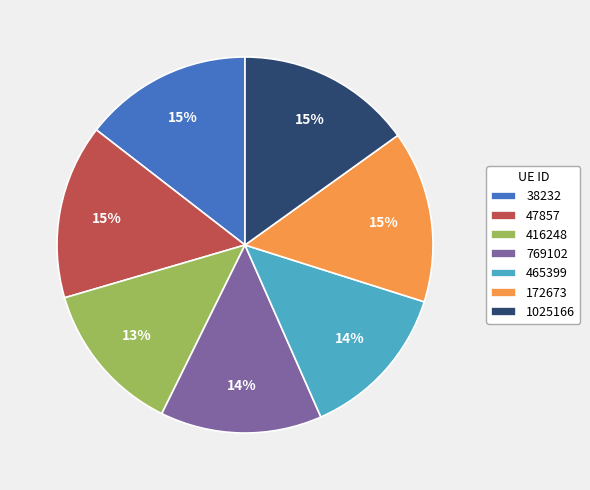

Is there a majority slice in this chart?

No